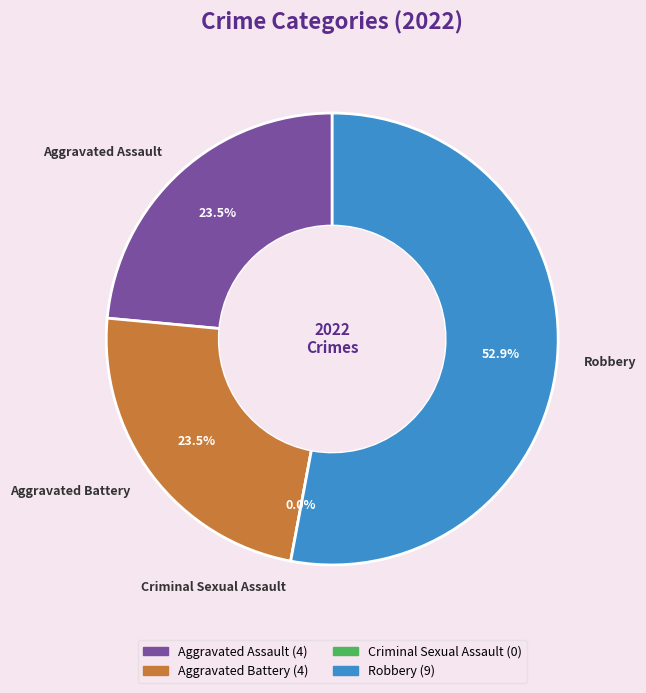

Is it true that Aggravated Battery is 31% of the pie?

False